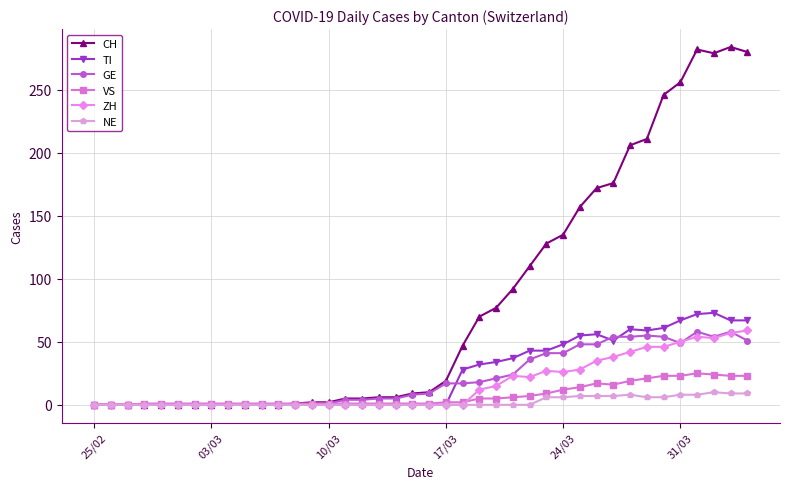

True or false: VS has more than 0 interior local peaks.

True